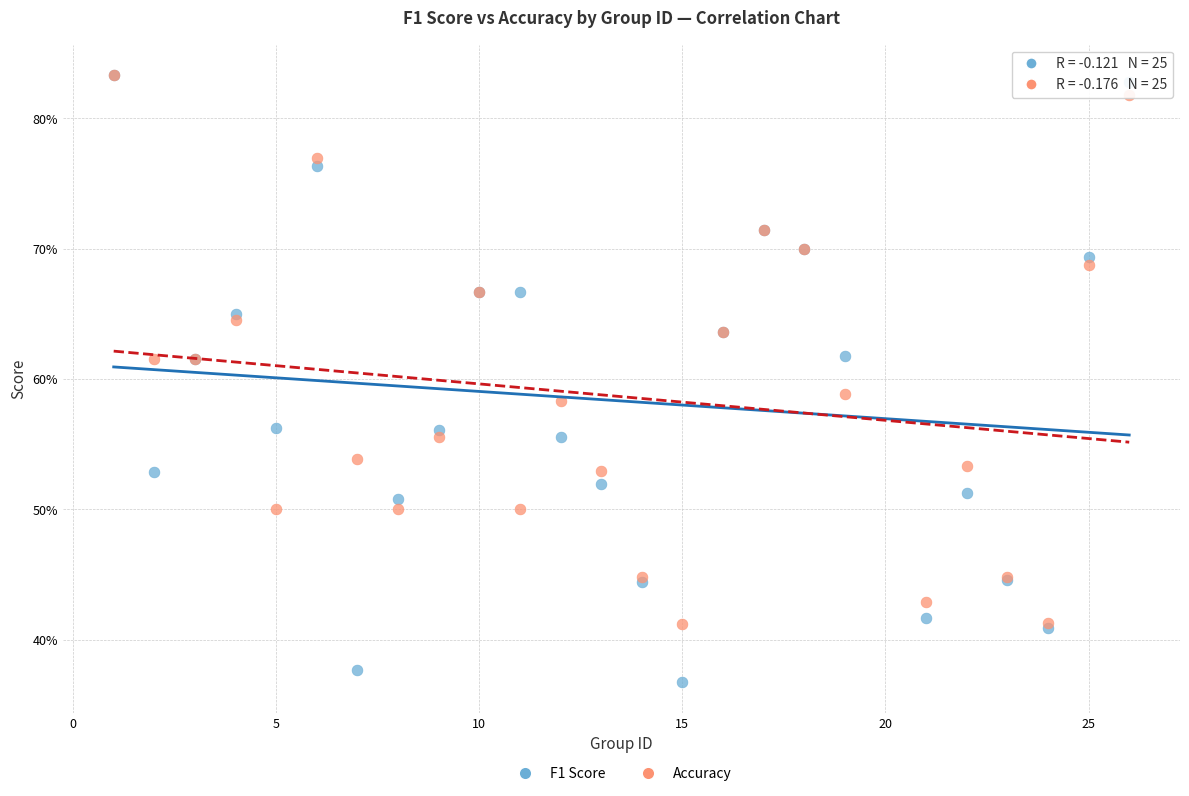

What are all the series names shown in the legend?

F1 Score, Accuracy